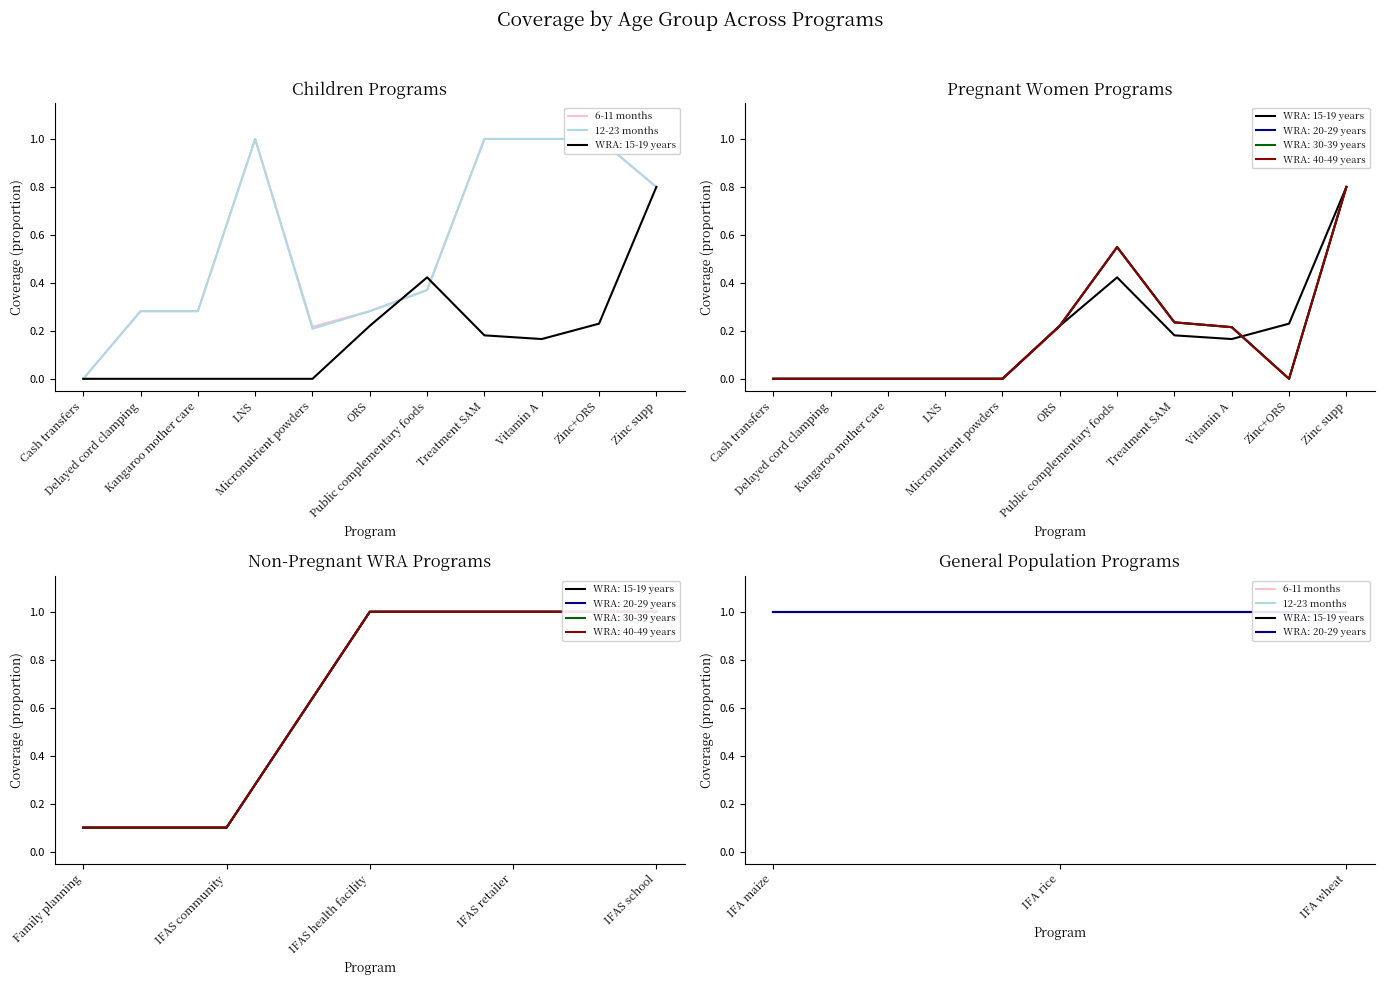

Count the number of data series in this chart.

6